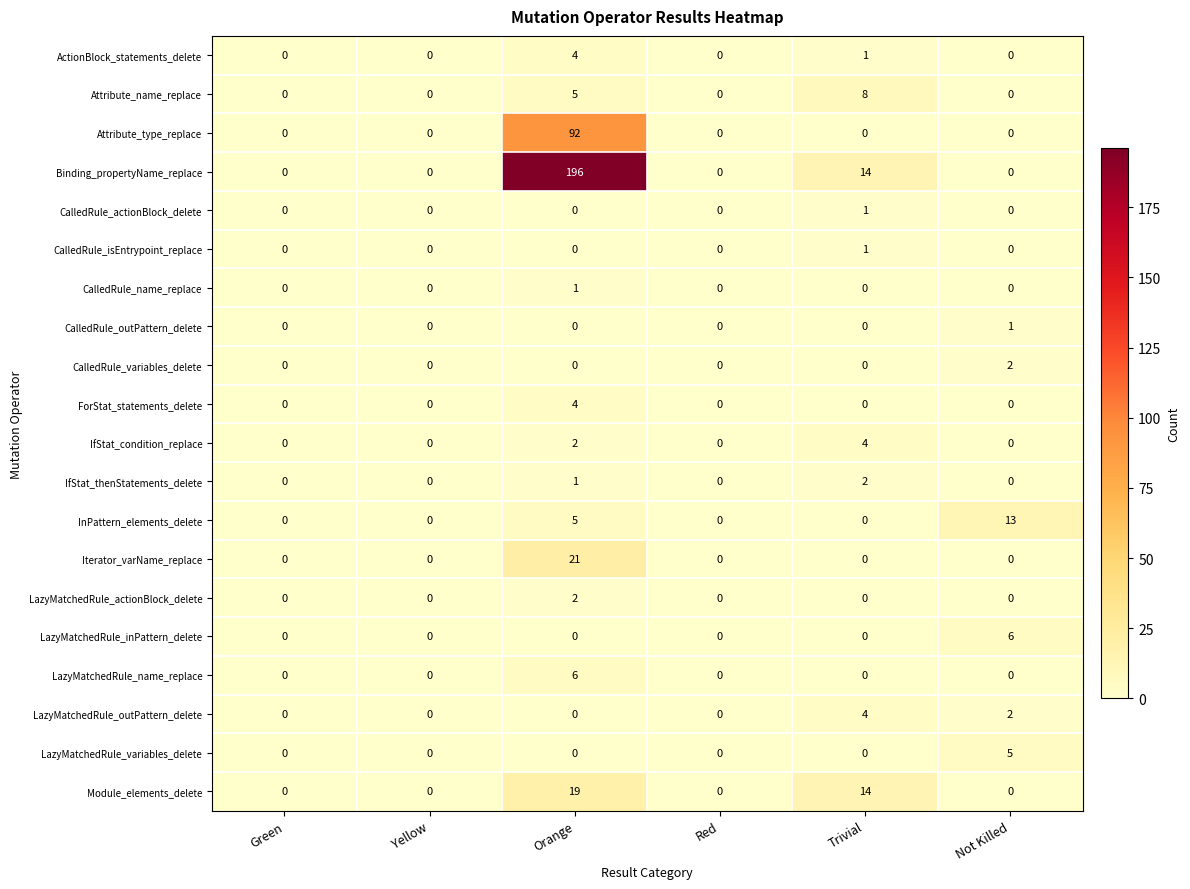

What is the difference between the maximum and minimum values in the InPattern_elements_delete series?

13